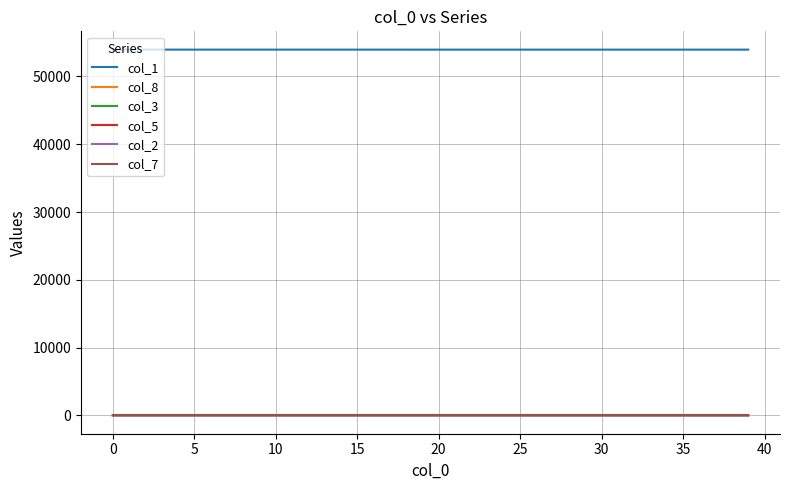

True or false: col_8 and col_1 intersect in this chart.

False